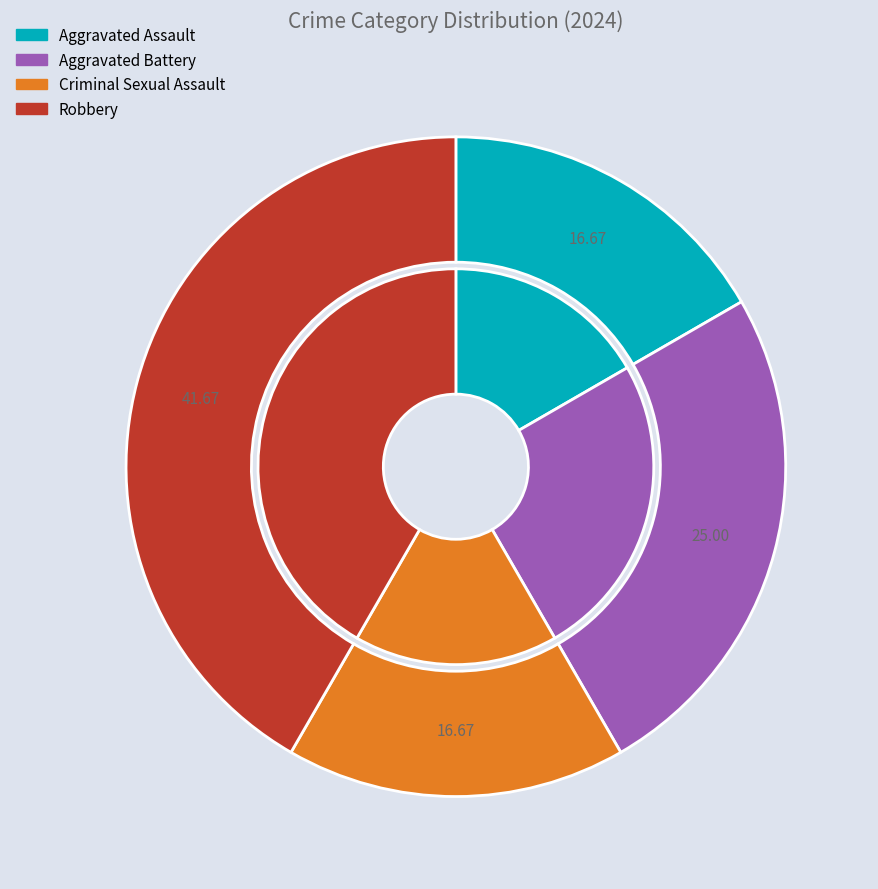

To the nearest percent, what percentage of the pie is Aggravated Battery?

25%